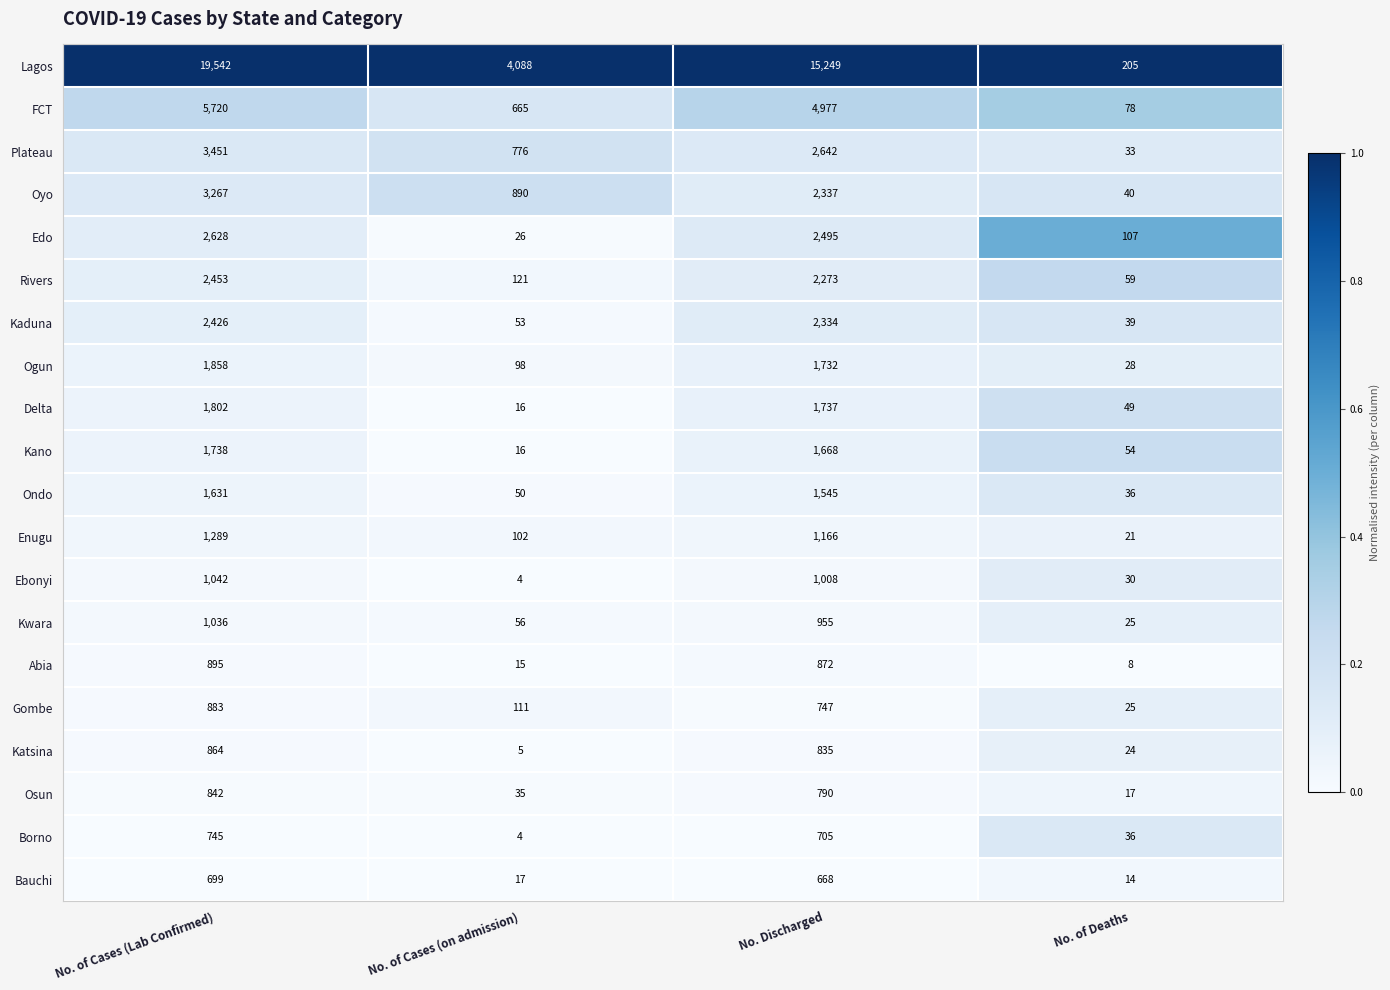

Rank the series by their maximum value, from lowest to highest.

Bauchi, Borno, Osun, Katsina, Gombe, Abia, Kwara, Ebonyi, Enugu, Ondo, Kano, Delta, Ogun, Kaduna, Rivers, Edo, Oyo, Plateau, FCT, Lagos